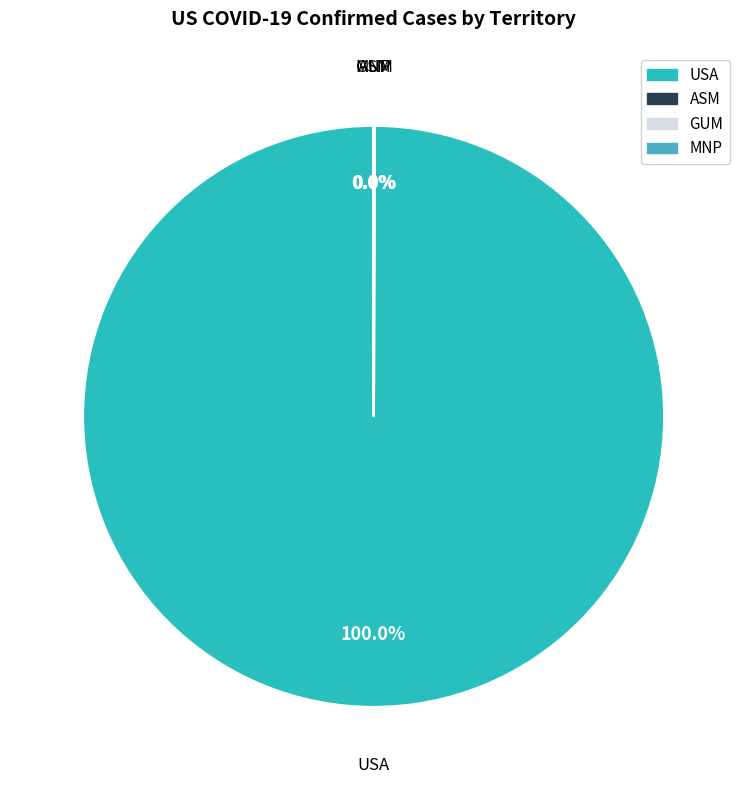

What is the largest slice in the pie chart?

USA